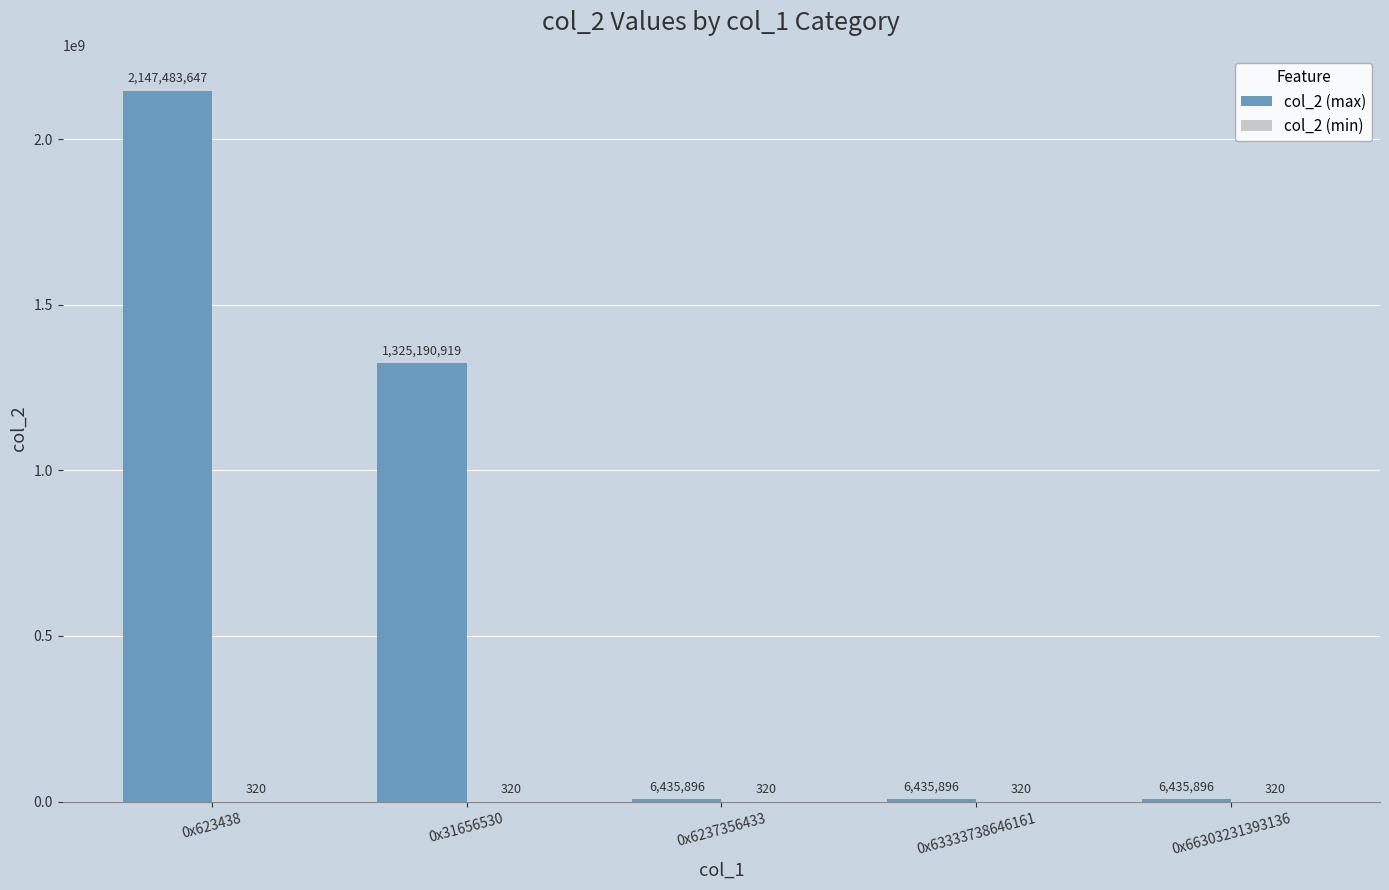

Where is col_2 (max) nearest to the value 1076959771?

0x31656530